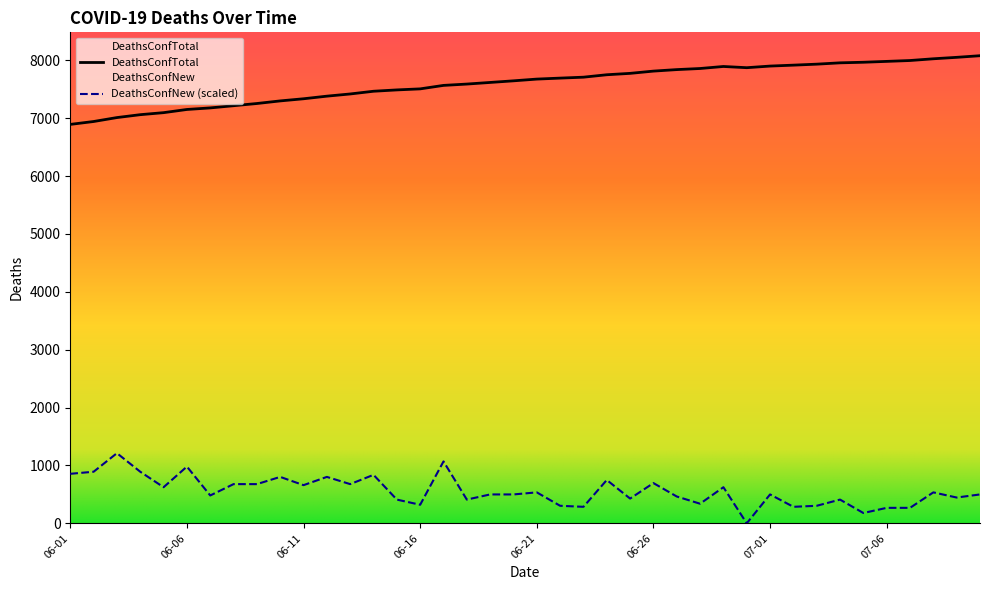

What is the label of the 38th point from the left?

2020-07-08